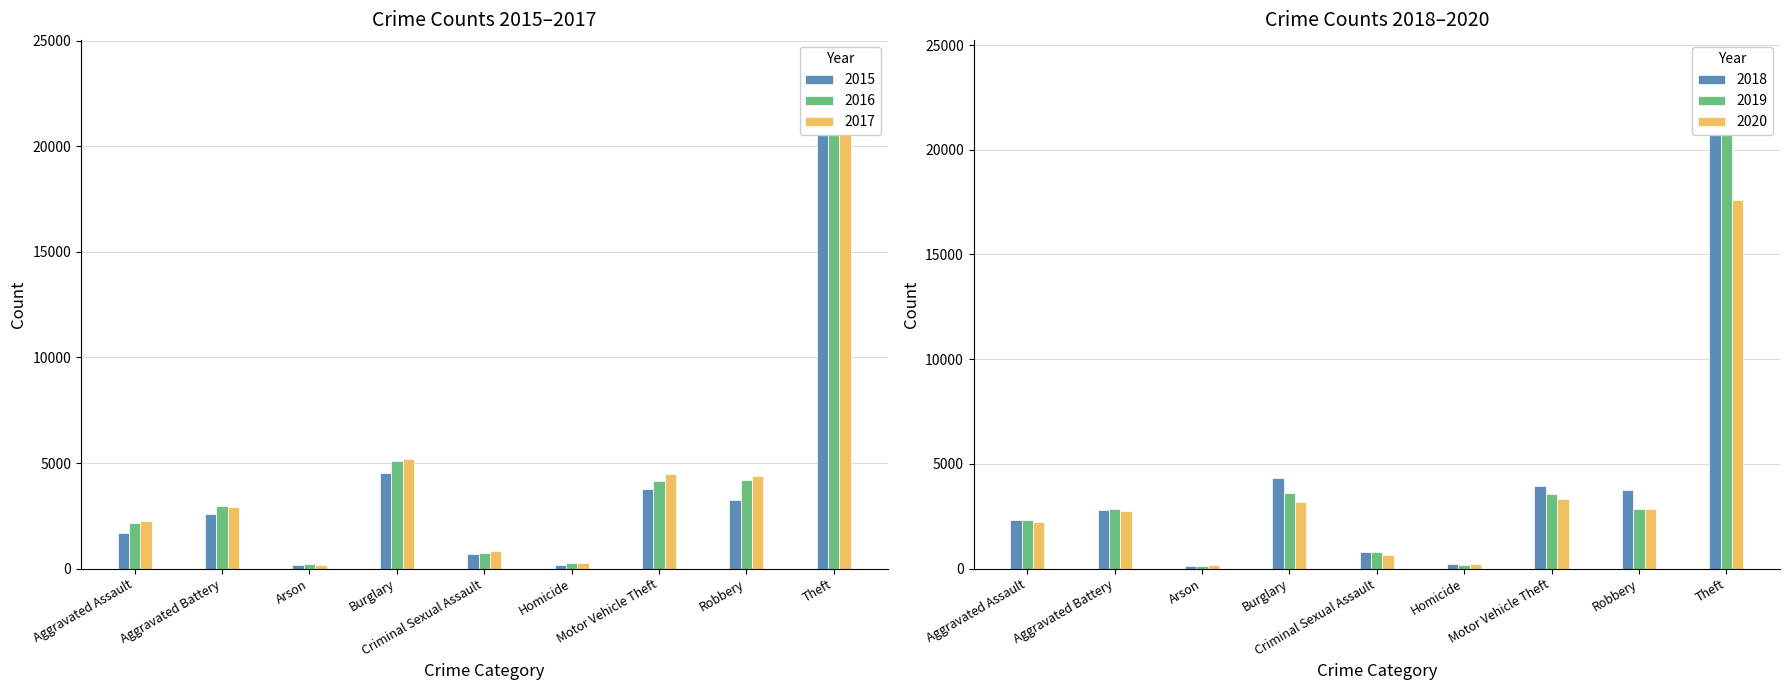

What is the sum of all 2020 values?

33003